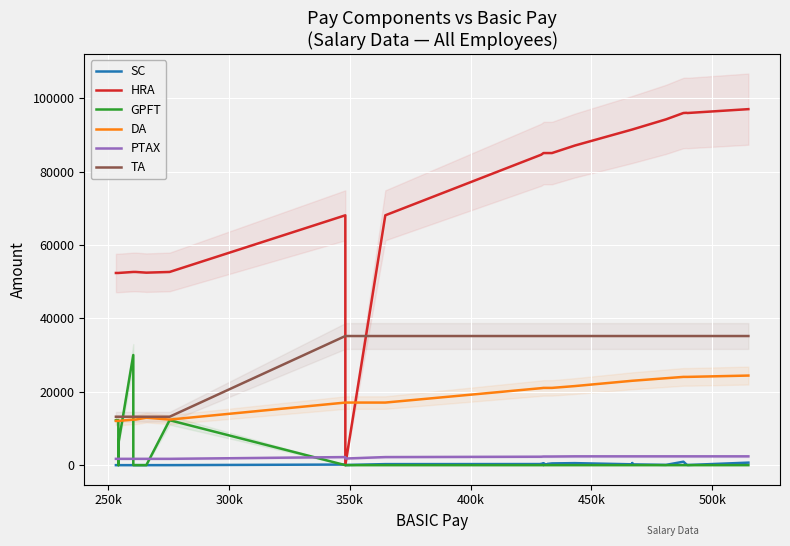

Which series has the largest total across all categories?

HRA